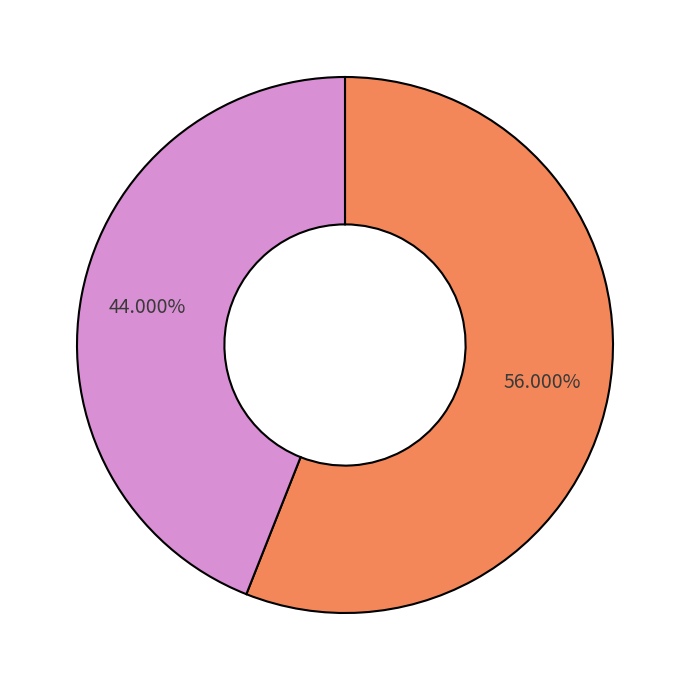

Does any single category account for the majority?

Yes